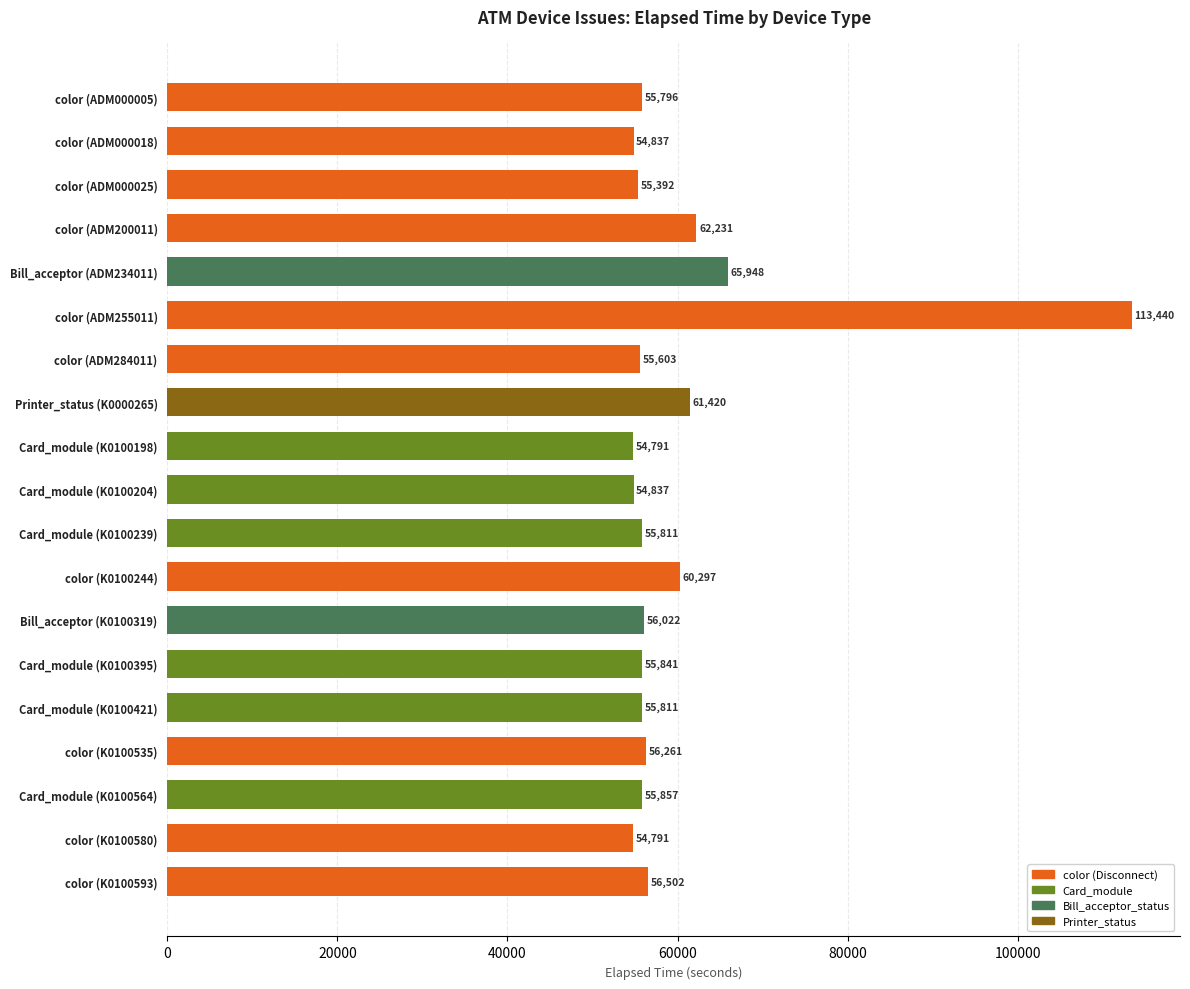

What is the difference between the maximum and minimum values?

58649